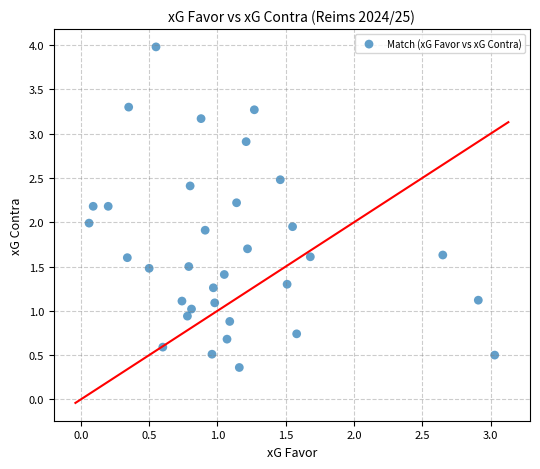

What is the range of X values (max minus min)?

3.0